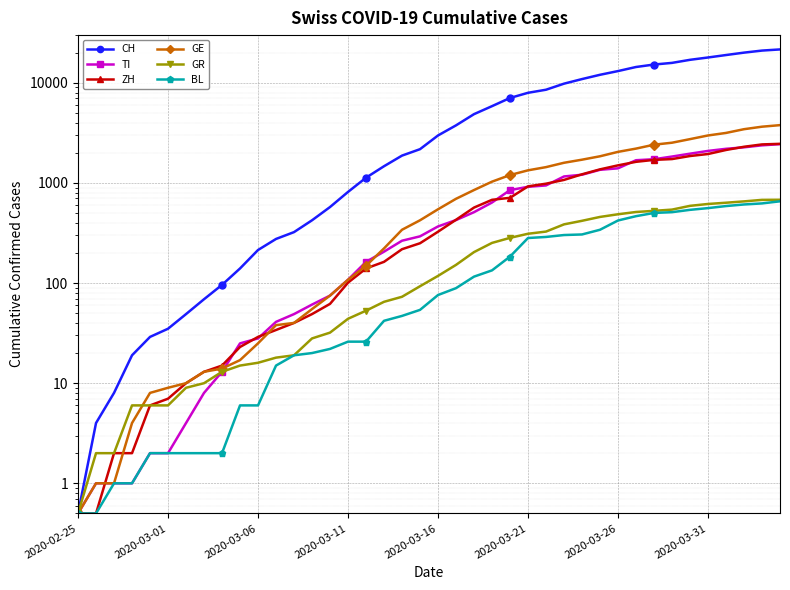

Which category has the highest value in the GE series?

39